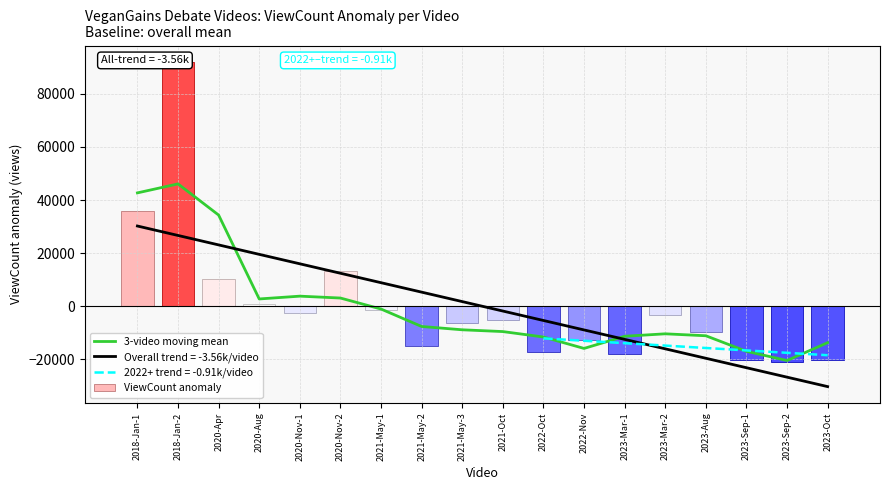

Rank the categories by value from lowest to highest.

2023-Sep-2, 2023-Sep-1, 2022-Nov, 2023-Oct, 2022-Oct, 2023-Mar-1, 2023-Aug, 2023-Mar-2, 2021-Oct, 2021-May-3, 2021-May-2, 2021-May-1, 2020-Aug, 2020-Nov-2, 2020-Nov-1, 2020-Apr, 2018-Jan-1, 2018-Jan-2